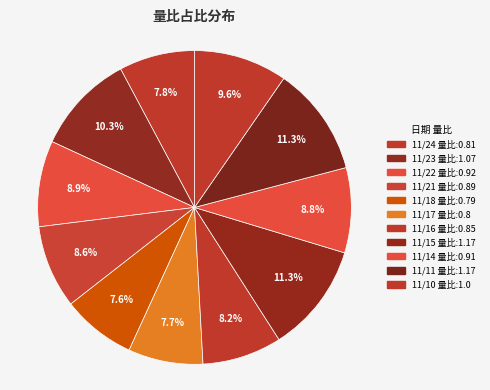

How many slices are in this pie chart?

11